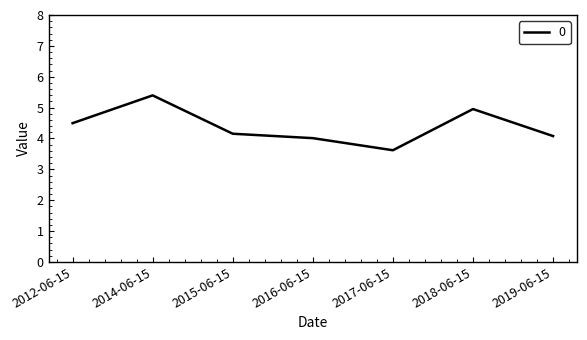

The value at 2018-06-15 is 1.9. True or false?

False